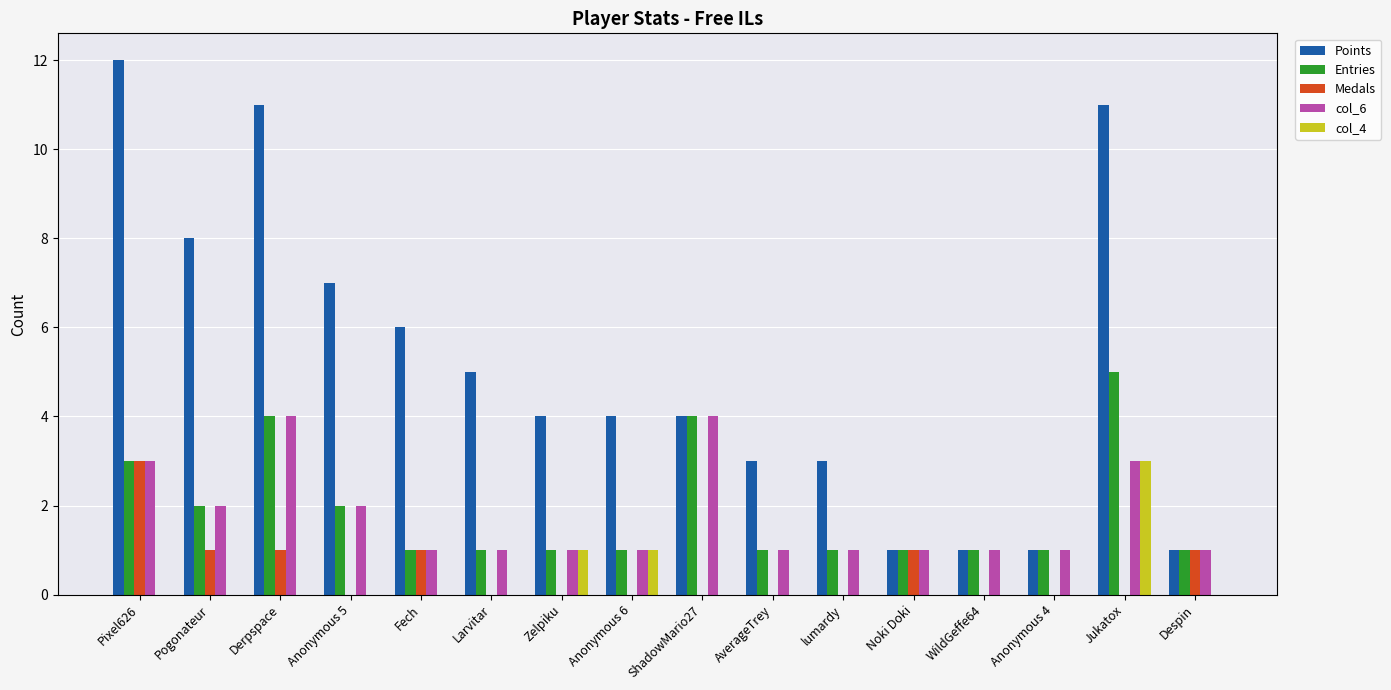

How many groups of bars are there?

16